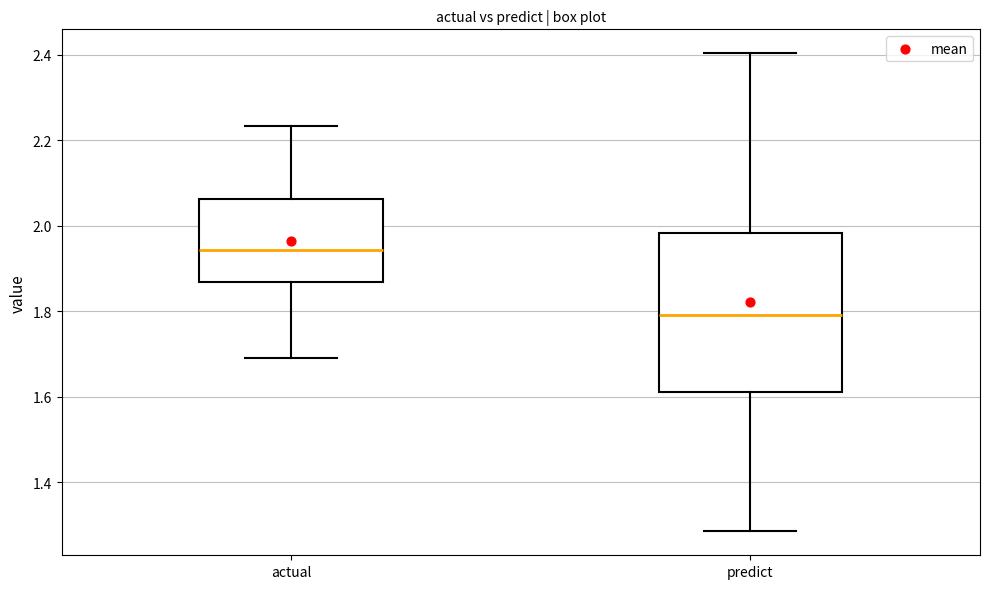

Where does the median line of the box for predict sit on the y-axis? The values are not printed on the chart, so give them approximately, as read against the axis.

1.80